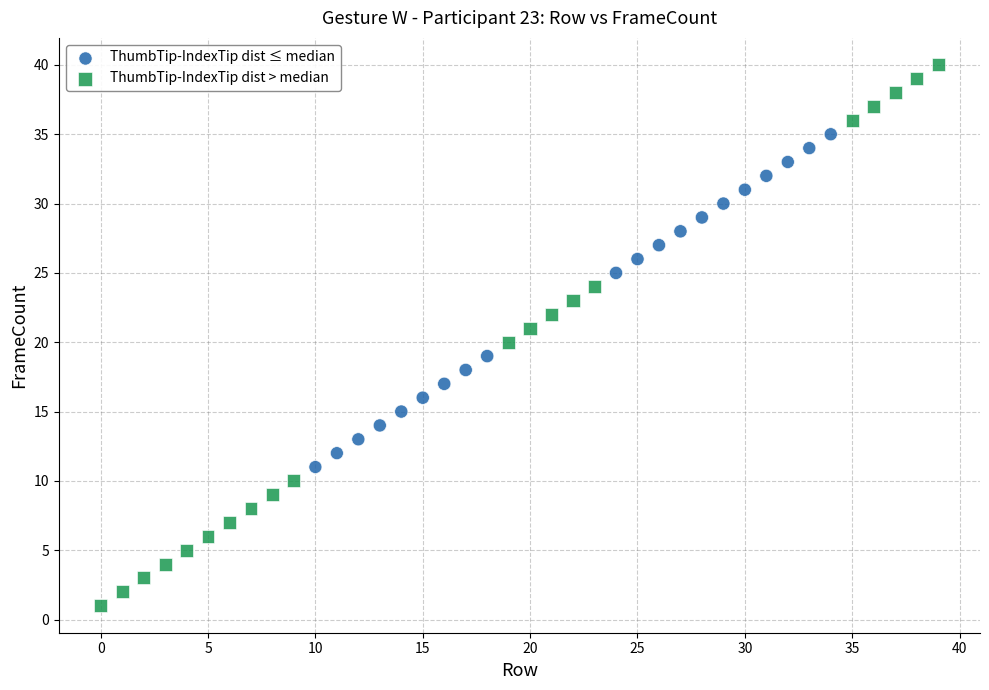

Which series reaches the maximum Y coordinate?

ThumbTip-IndexTip dist > median